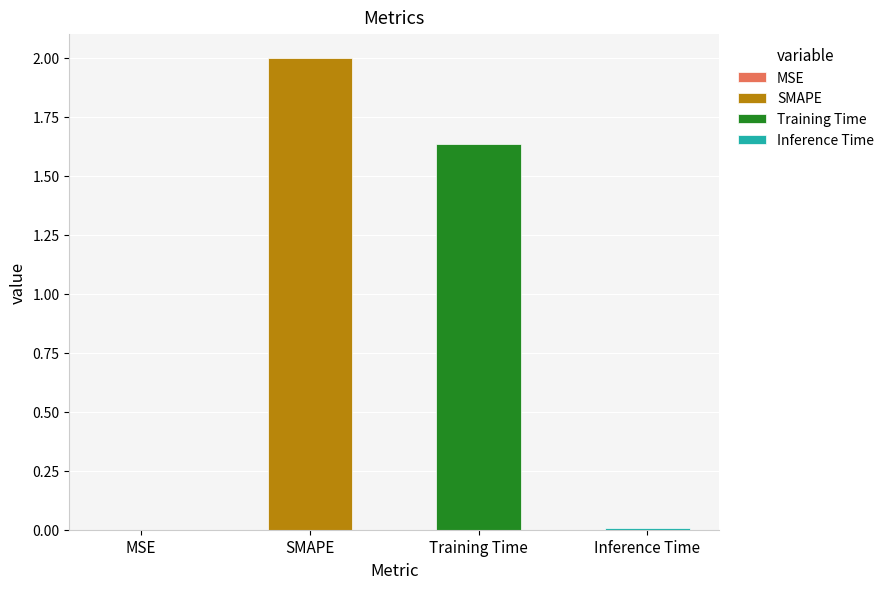

How many values exceed 1?

2